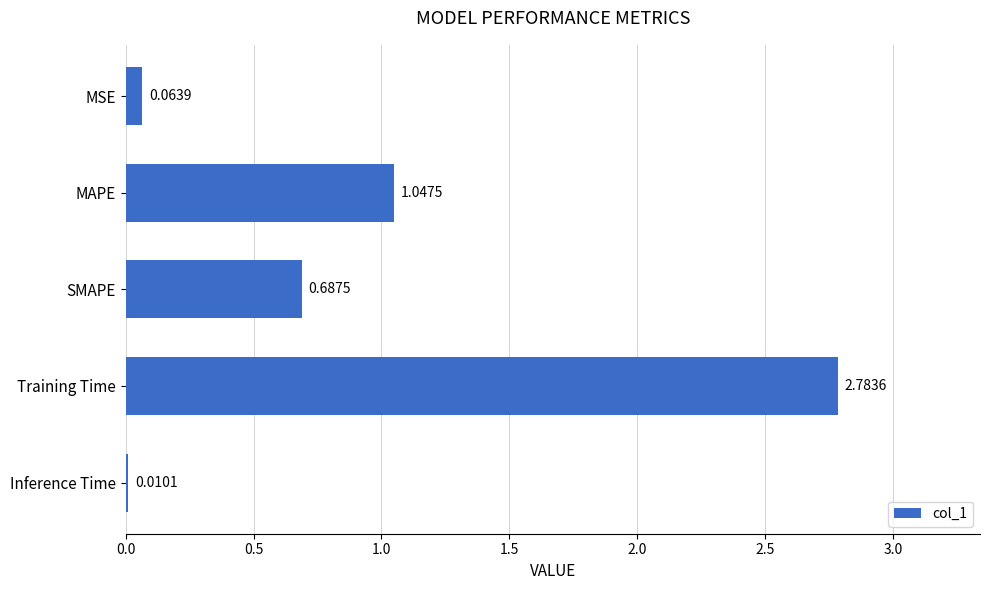

At which category does the chart reach its minimum across all series?

Inference Time